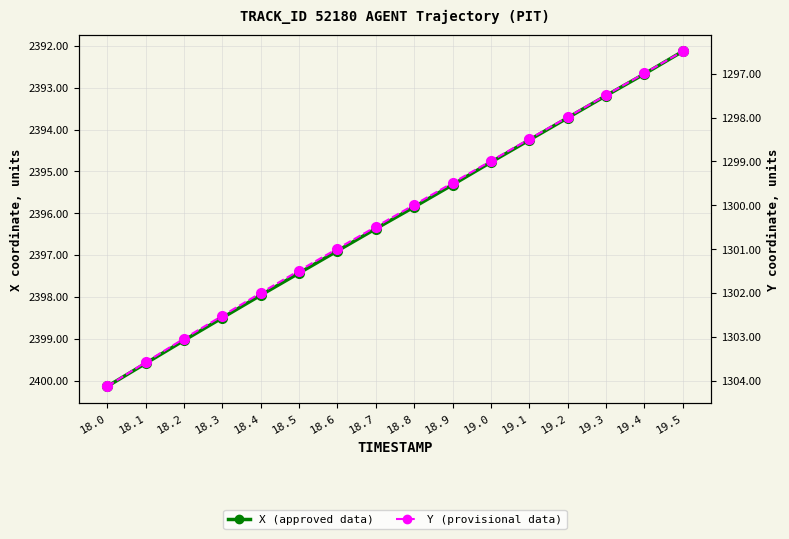

Between 18.6 and 18.8, which is larger?

18.6